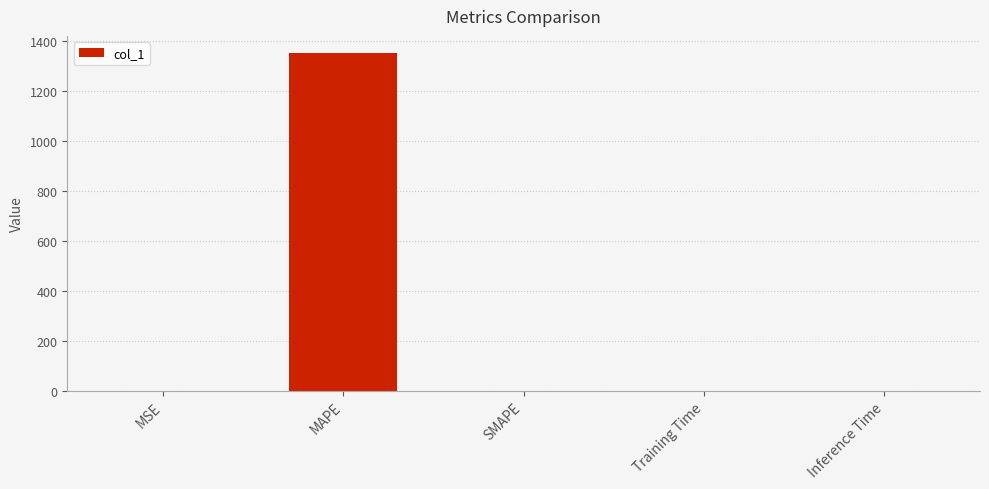

What is the maximum value shown in the chart?

1354.3